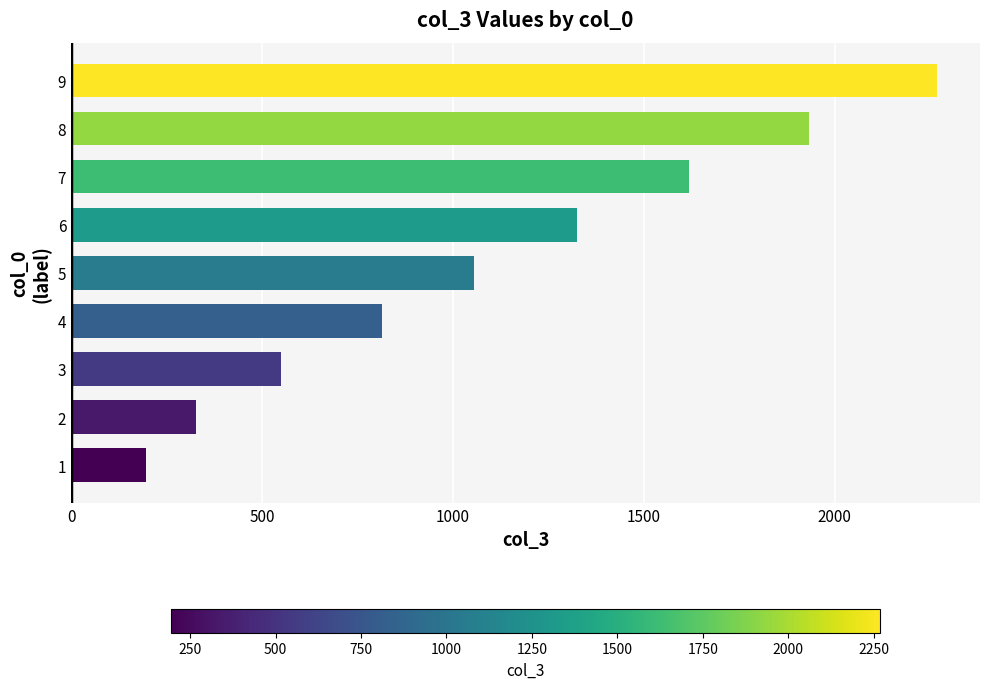

What is the change in value from 5 to 8?

+877.6